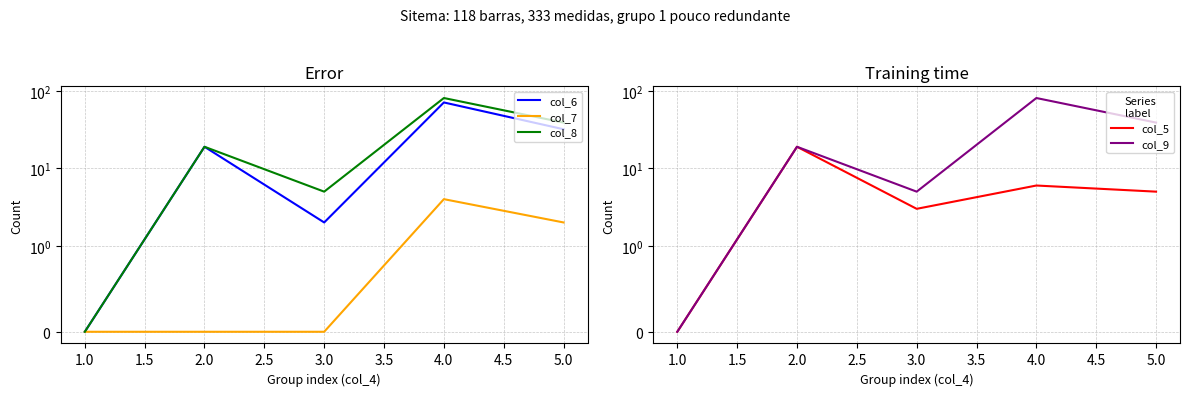

Which series has the largest range (max minus min)?

col_8